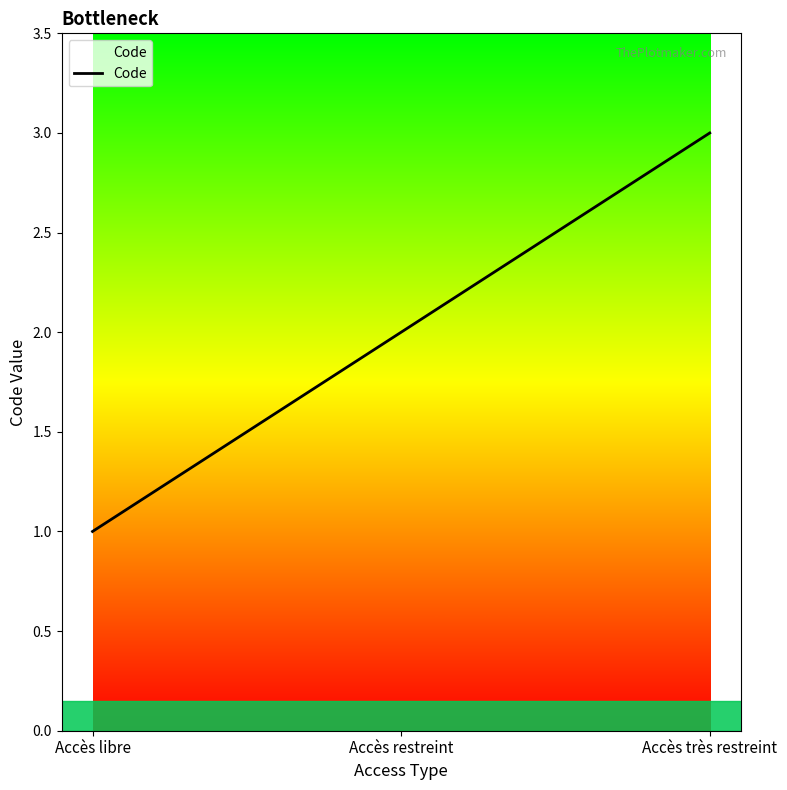

True or false: the data shows 3 at Accès très restreint.

True